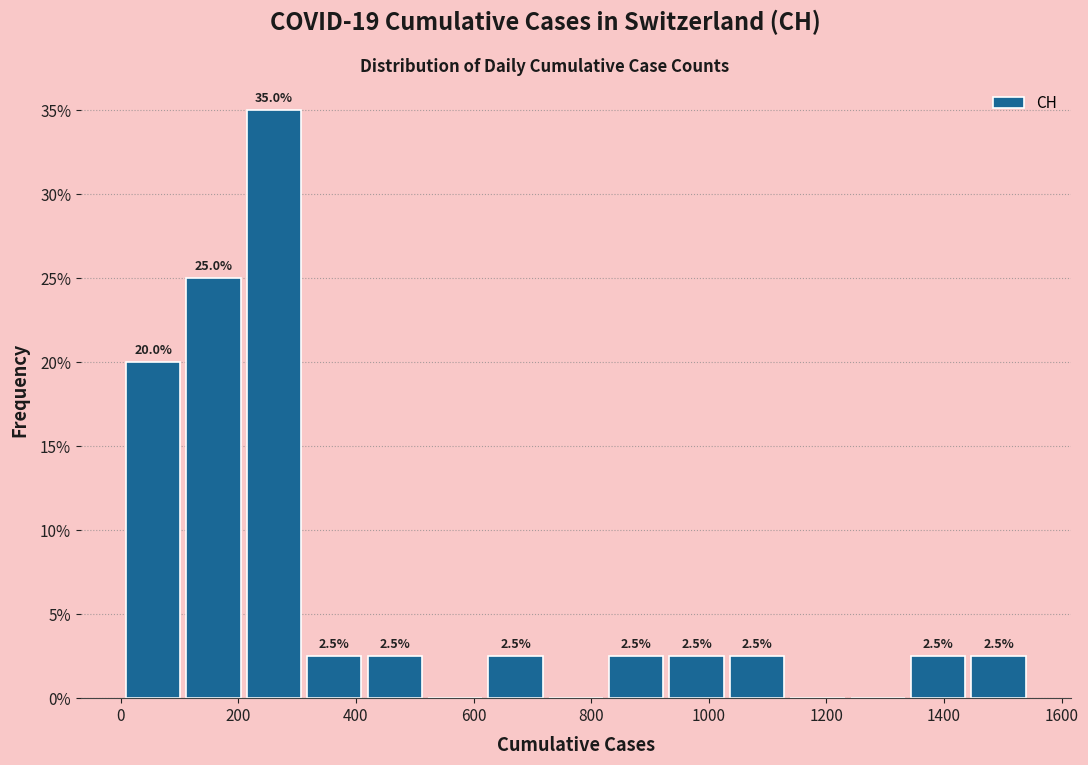

Over which range of the x-axis is the bar tallest?

200 to 320